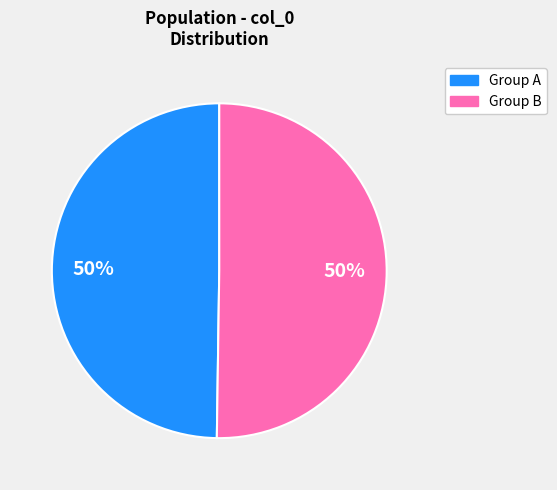

To the nearest percent, what percentage of the pie is Group B?

50%